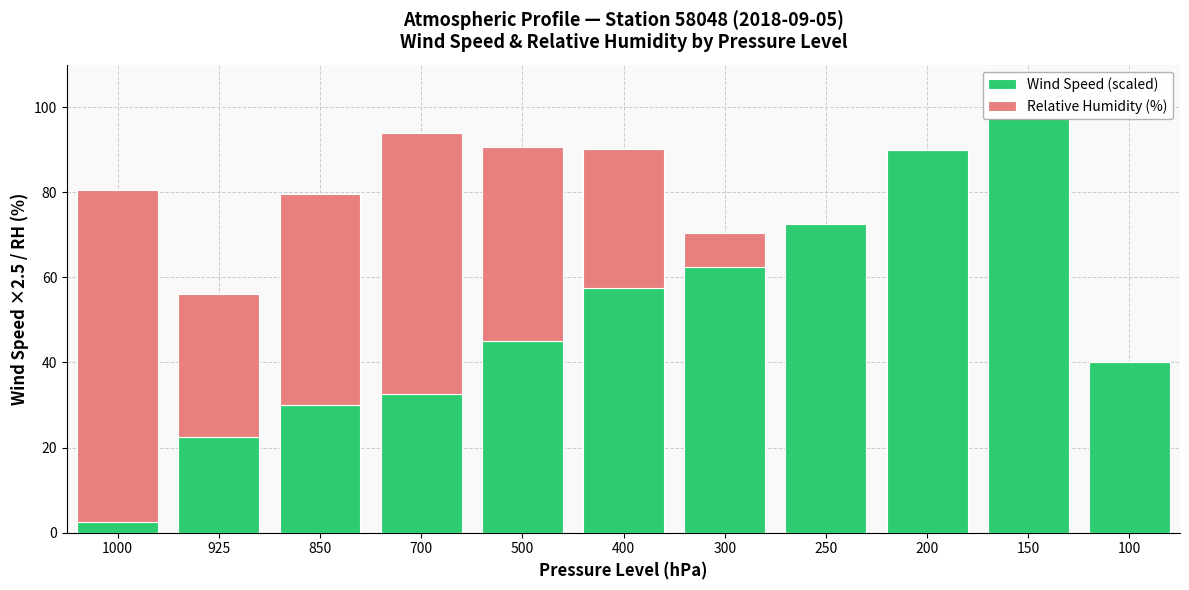

What value does the Wind Speed (scaled) series have at 400?

57.5